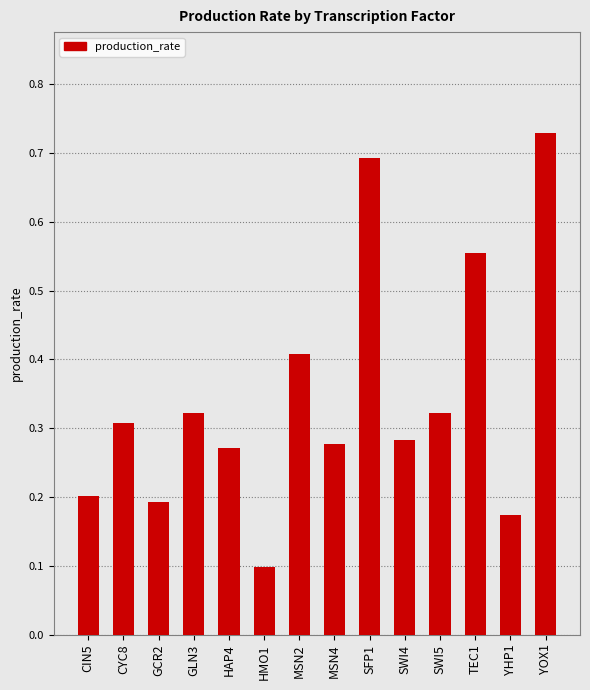

What is the label of the 13th bar from the left?

YHP1